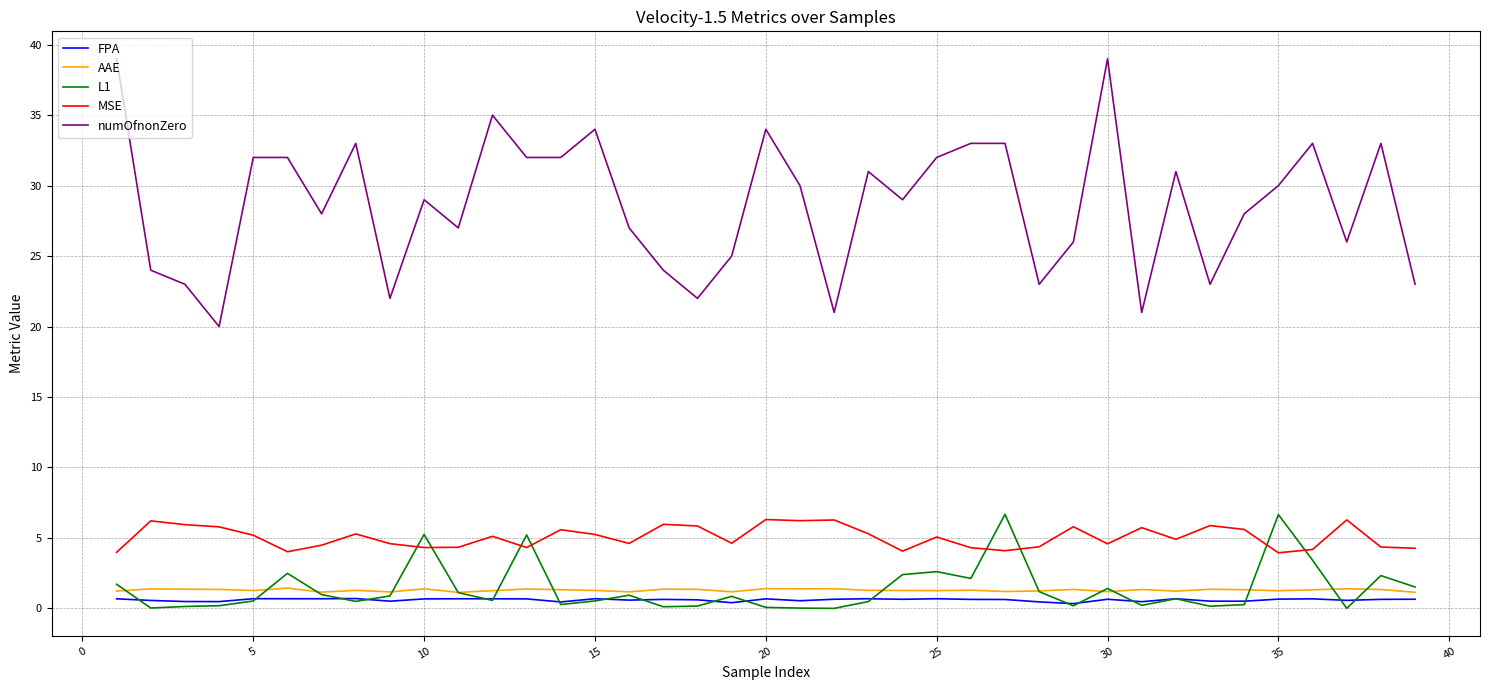

True or false: AAE has more than 2 points higher than both neighbors.

True